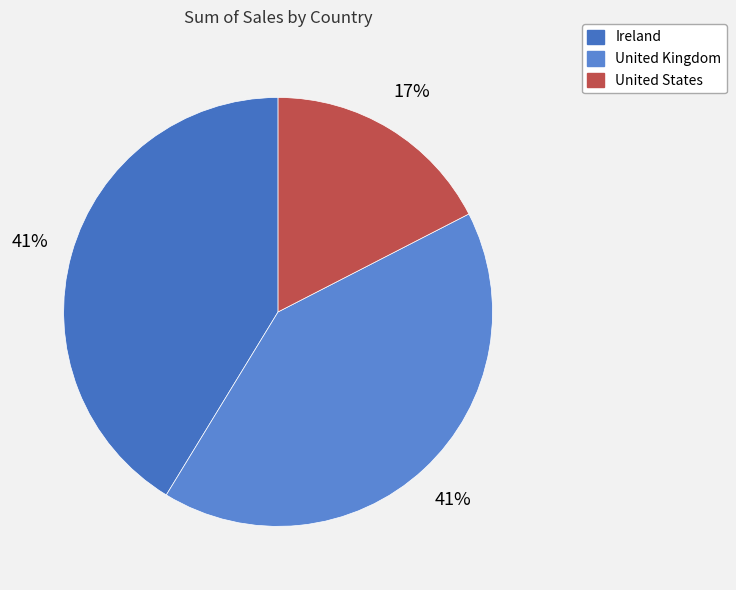

Between Ireland and United Kingdom, which is larger?

Ireland